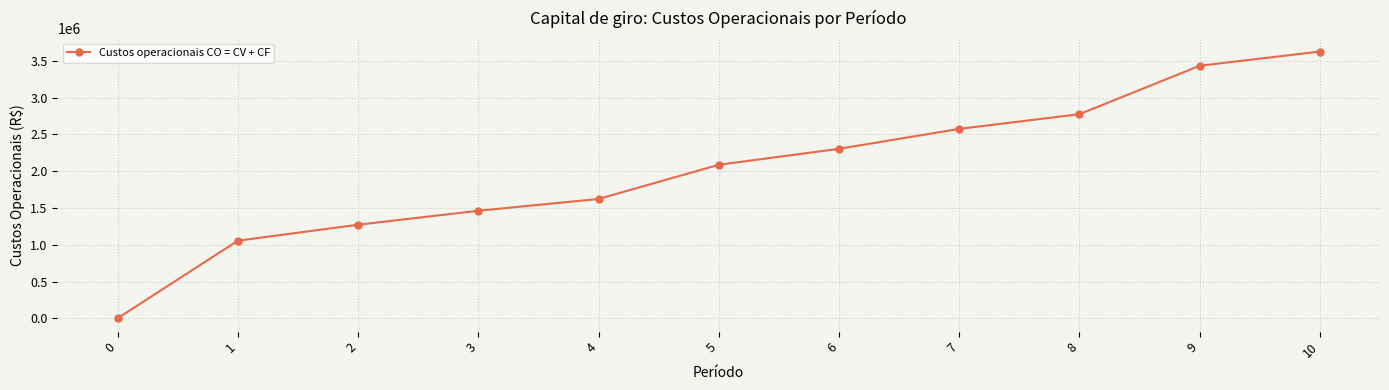

How many lines are shown in the chart?

1